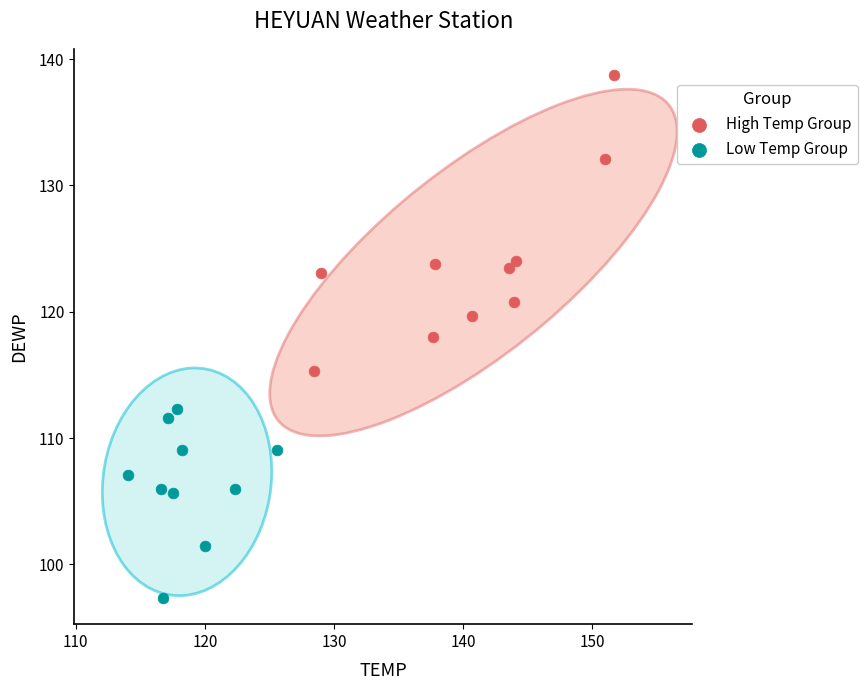

Which series contains the highest Y value?

High Temp Group